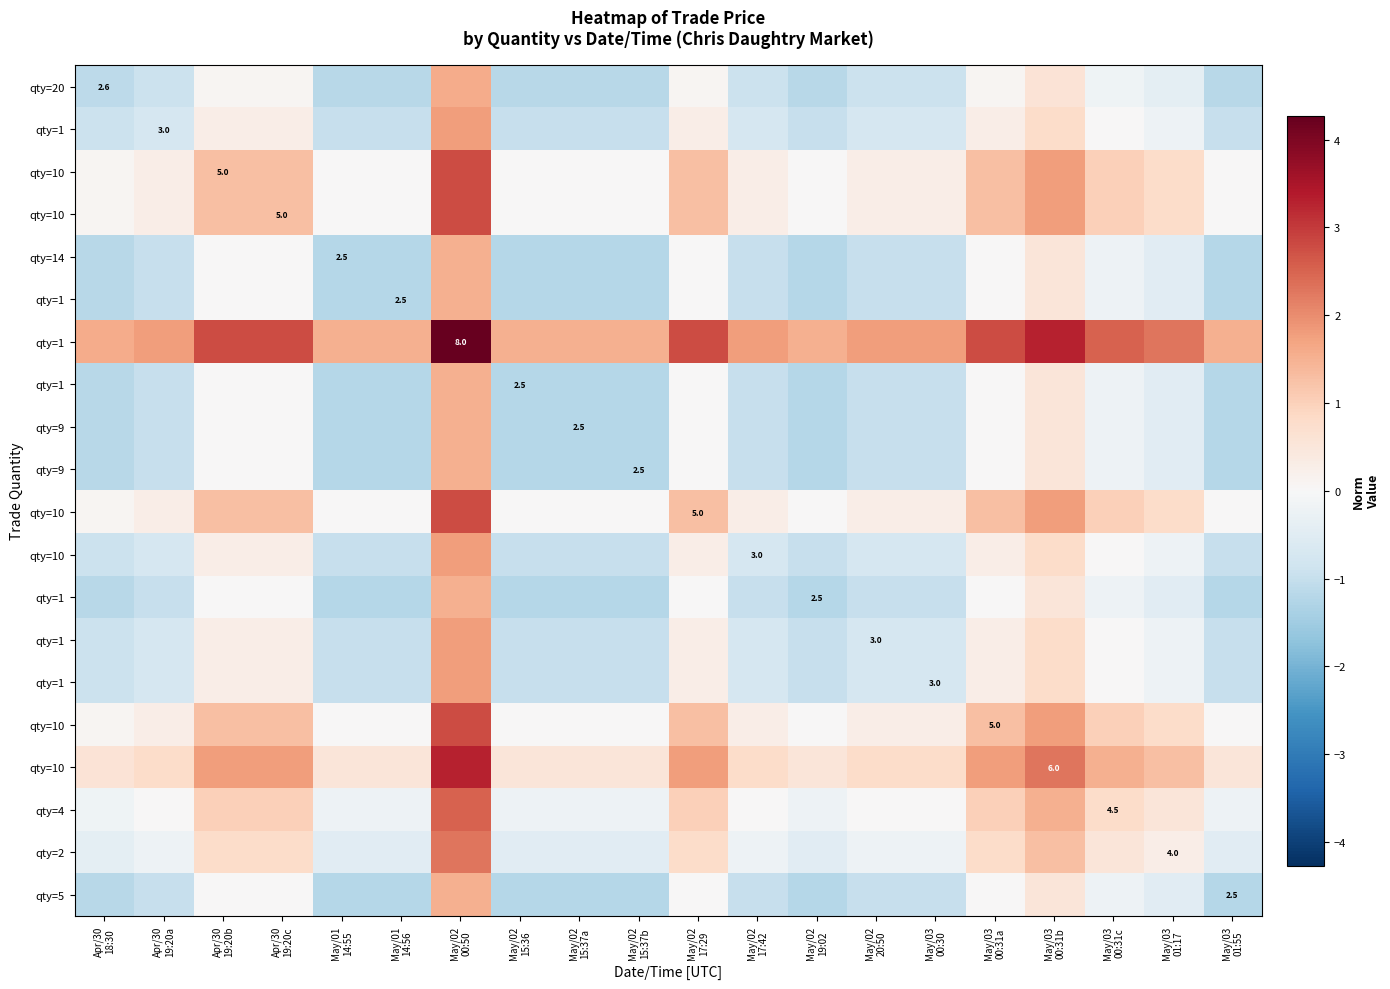

What is the spread (max minus min) of values at May/02
19:02?

2.8